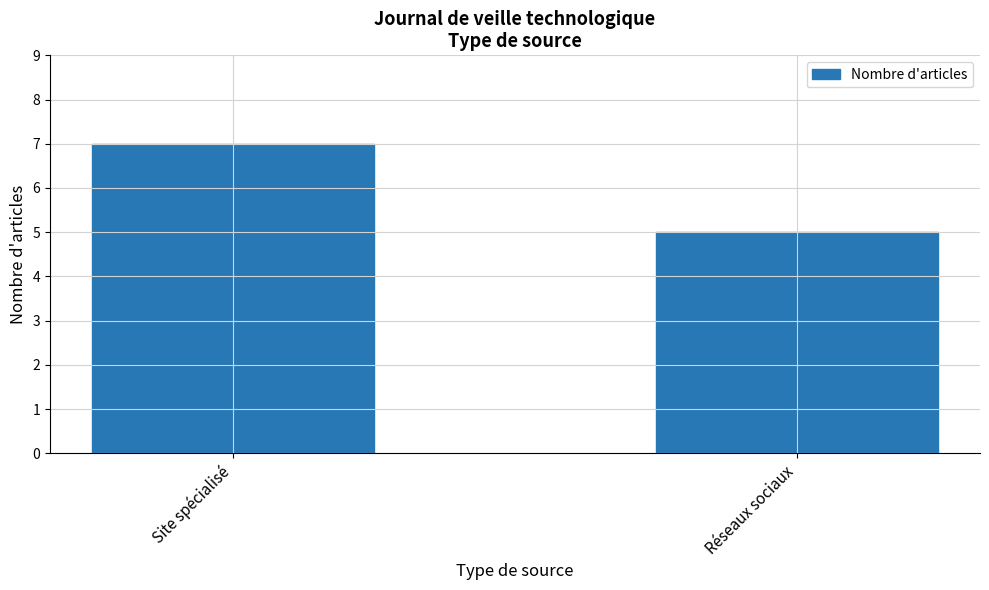

List the labels in order of value, smallest first.

Réseaux sociaux, Site spécialisé